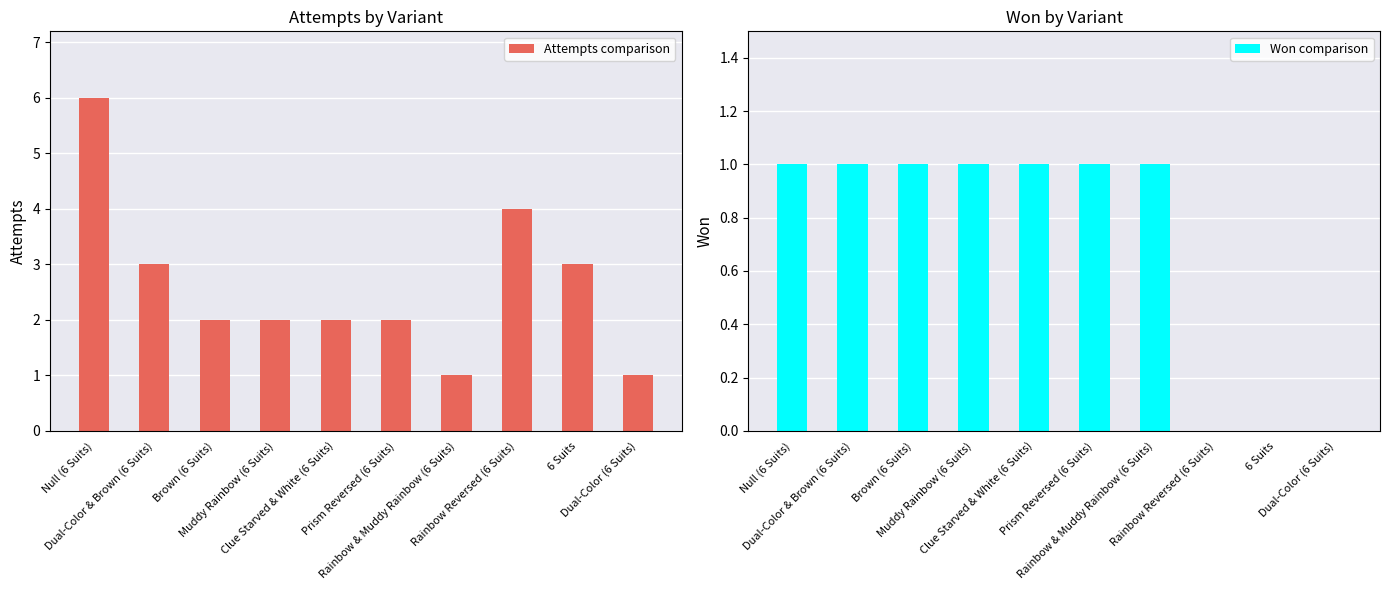

At how many categories does at least one series exceed 4?

1